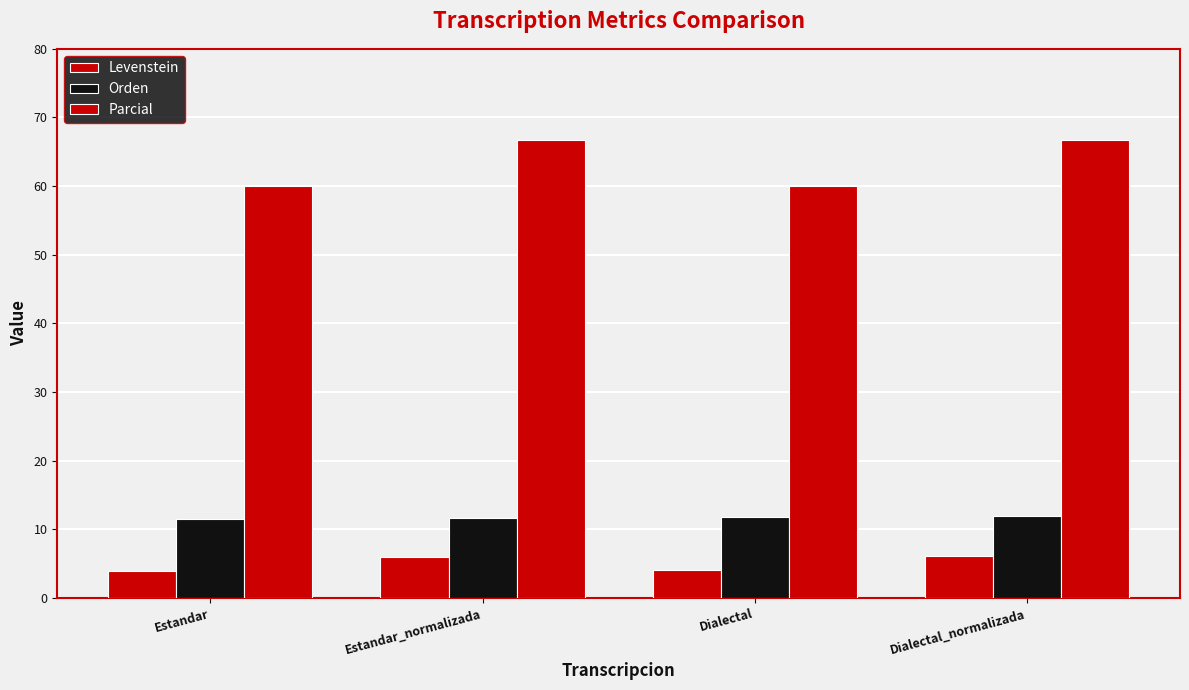

Count the number of data series in this chart.

3